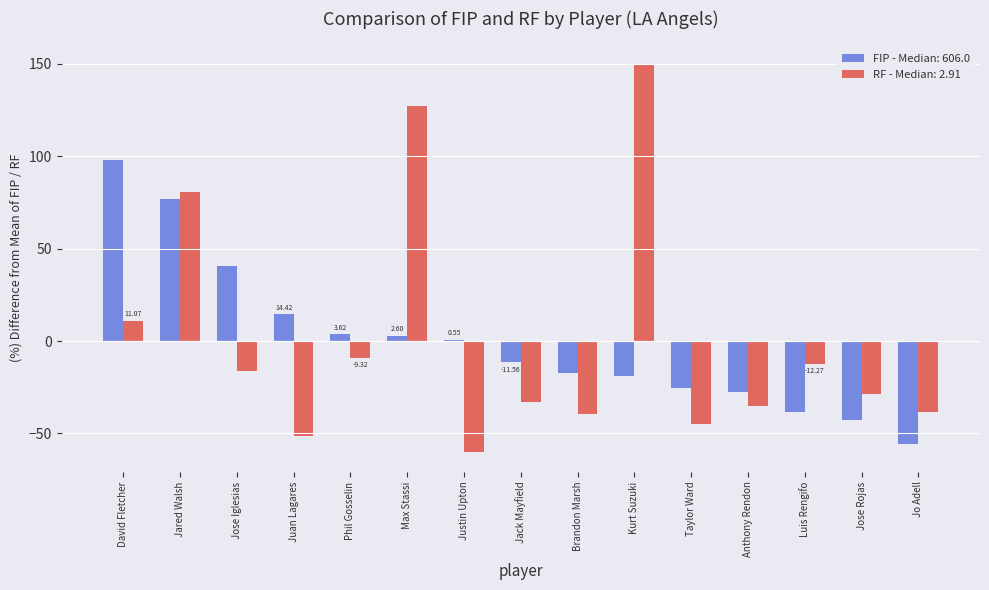

At which label is FIP - Median: 606.0 closest to 21?

Juan Lagares